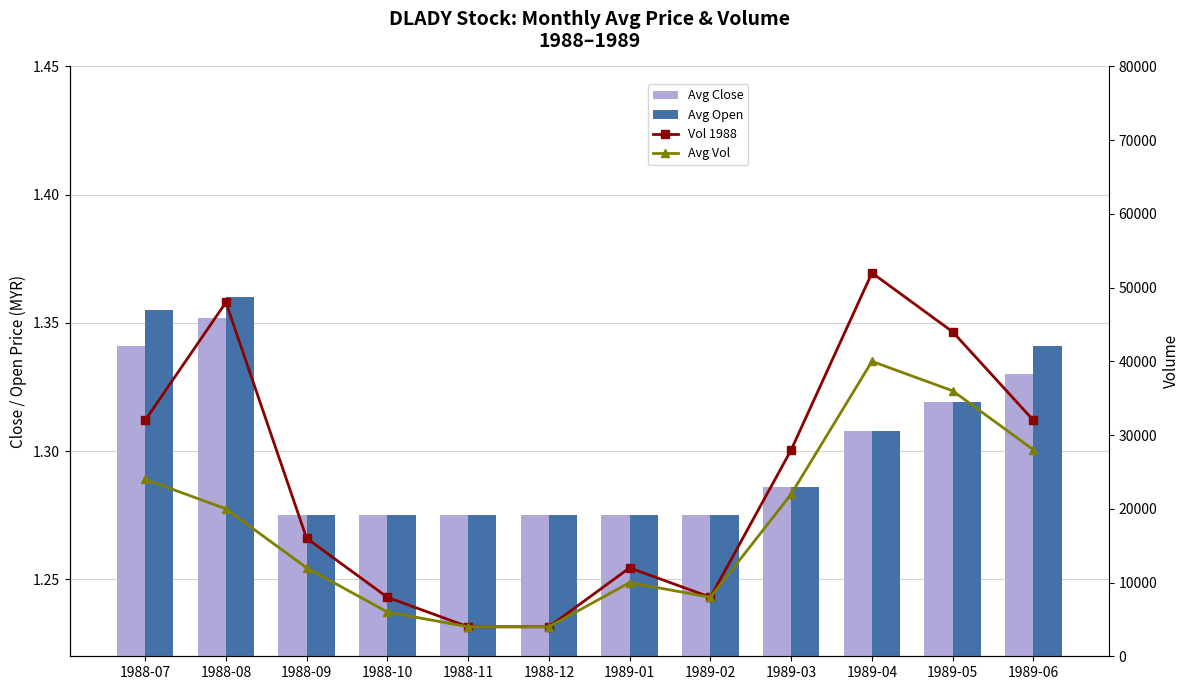

What is the label of the 2nd bar from the left?

1988-08